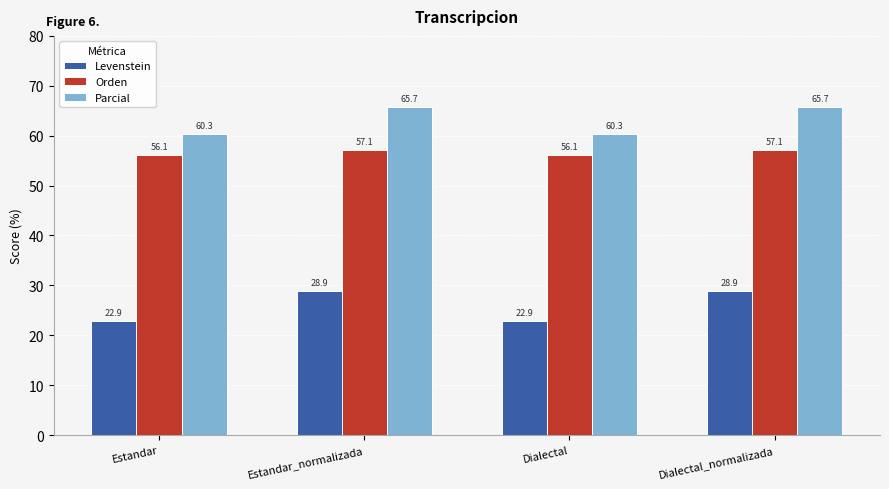

How many bars are there in total?

12